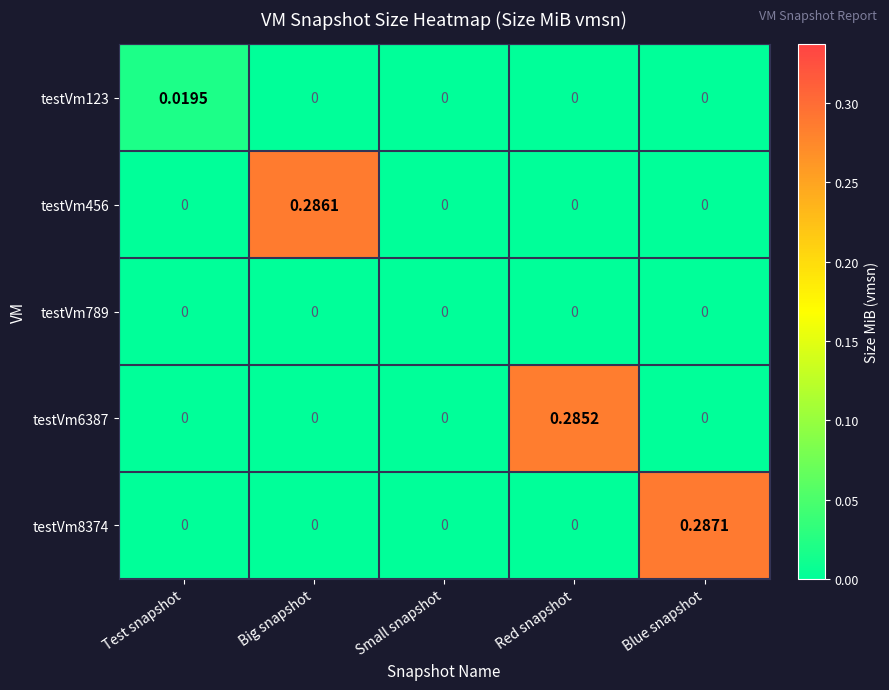

At which category is the sum across all series the highest?

Blue snapshot